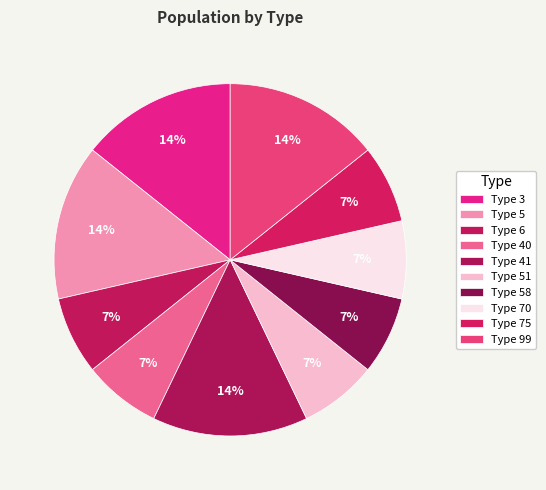

Rank the categories by value from lowest to highest.

Type 6, Type 40, Type 51, Type 58, Type 70, Type 75, Type 3, Type 5, Type 41, Type 99